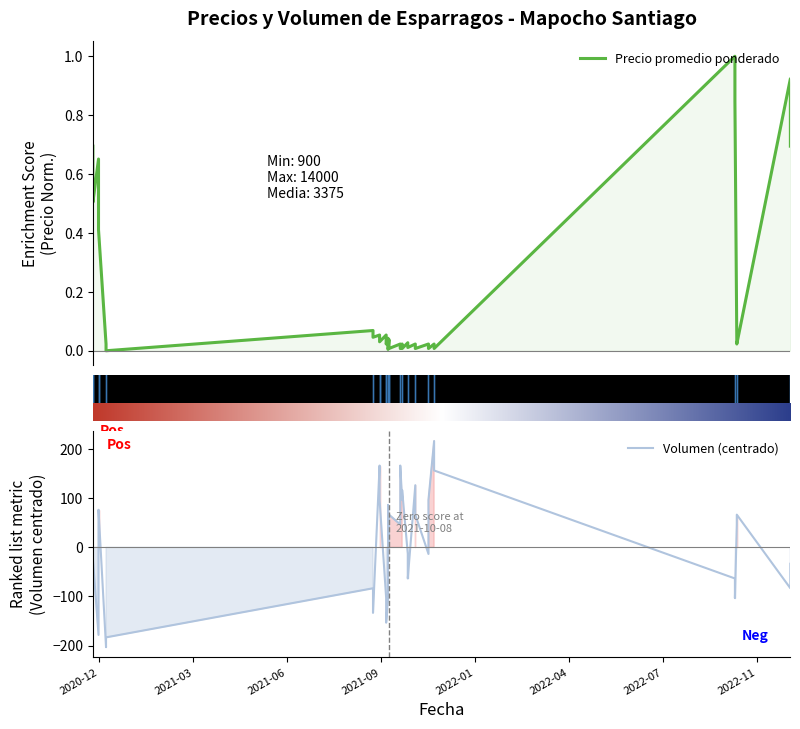

What is the difference between the maximum and second lowest values in the Volumen (centrado) series?

400.0